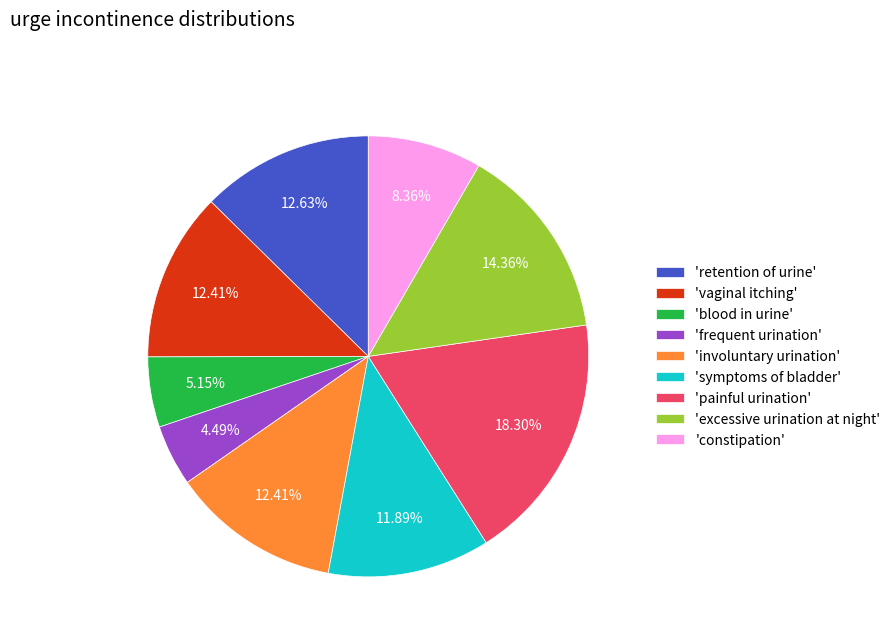

Approximately how many times larger is the value at 'symptoms of bladder' compared to 'involuntary urination'?

1.0